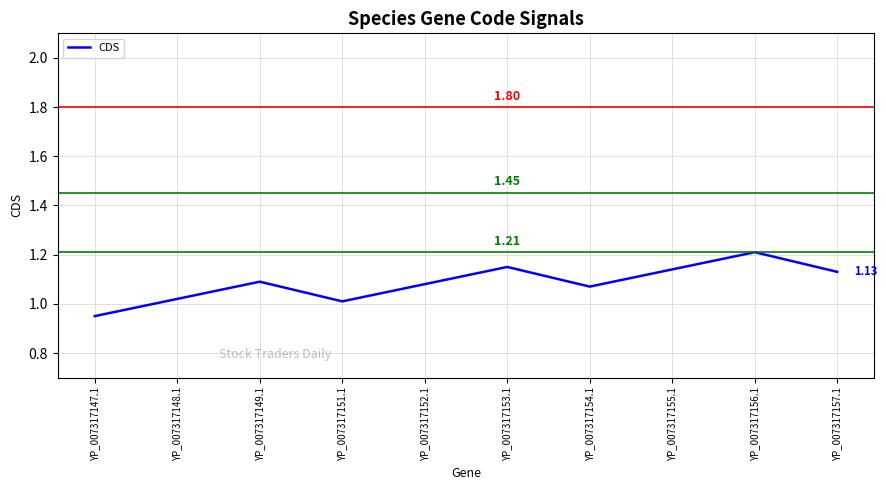

At which category does the chart reach its minimum across all series?

YP_007317147.1